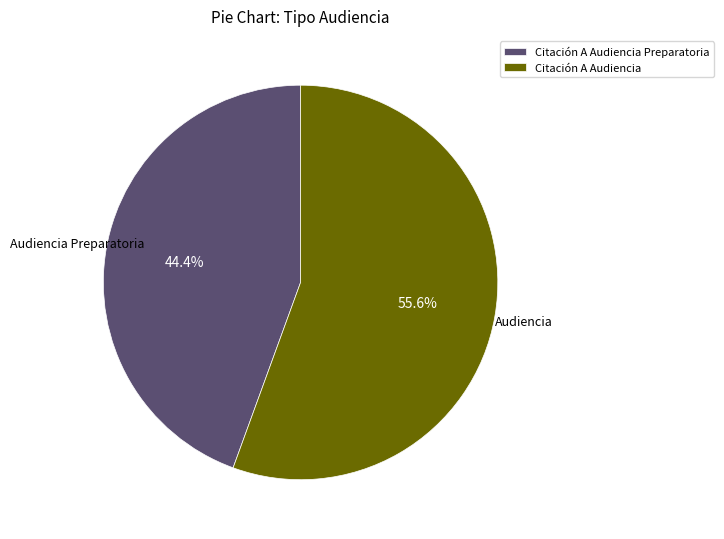

To the nearest percent, what is the average slice percentage?

50%